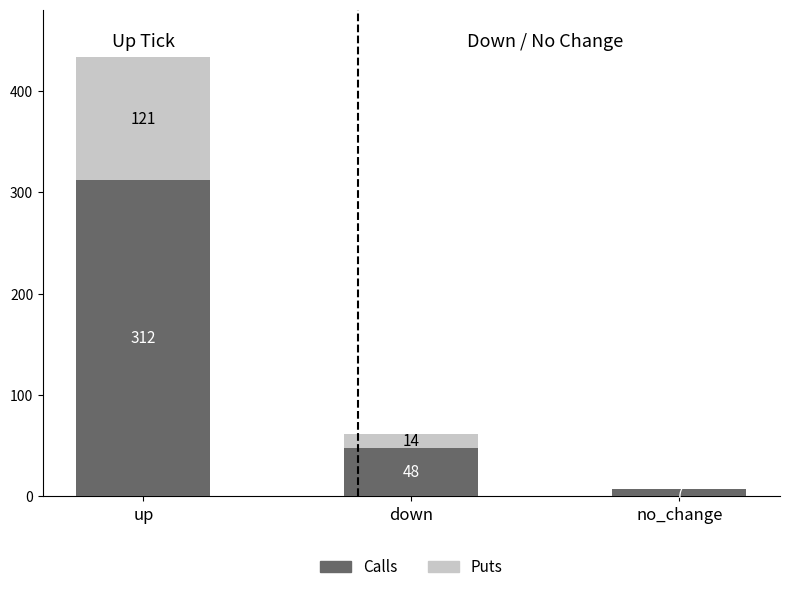

What is the total value across all series at up?

433